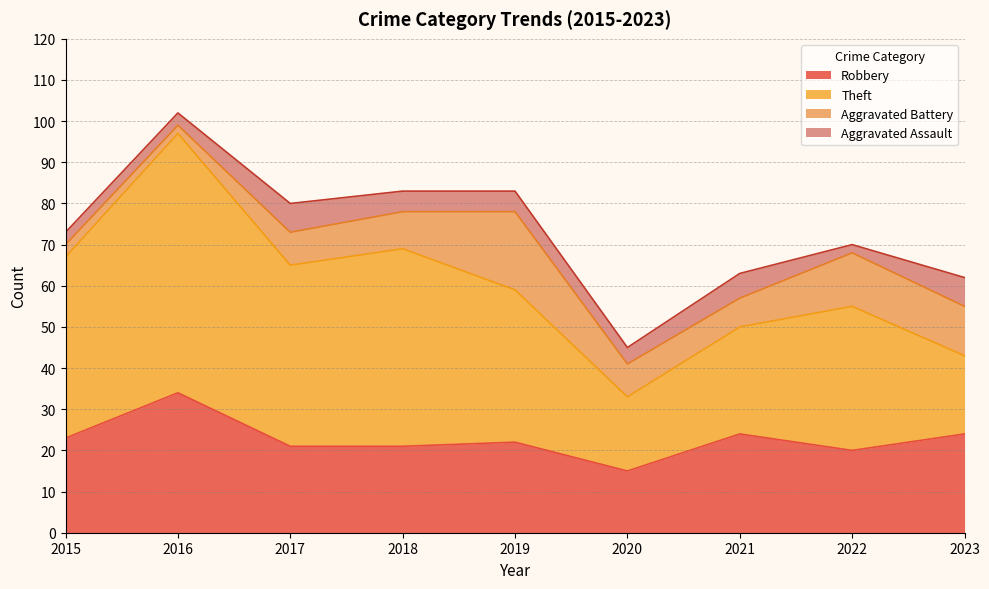

Where does the Aggravated Assault series first go above 5?

2017